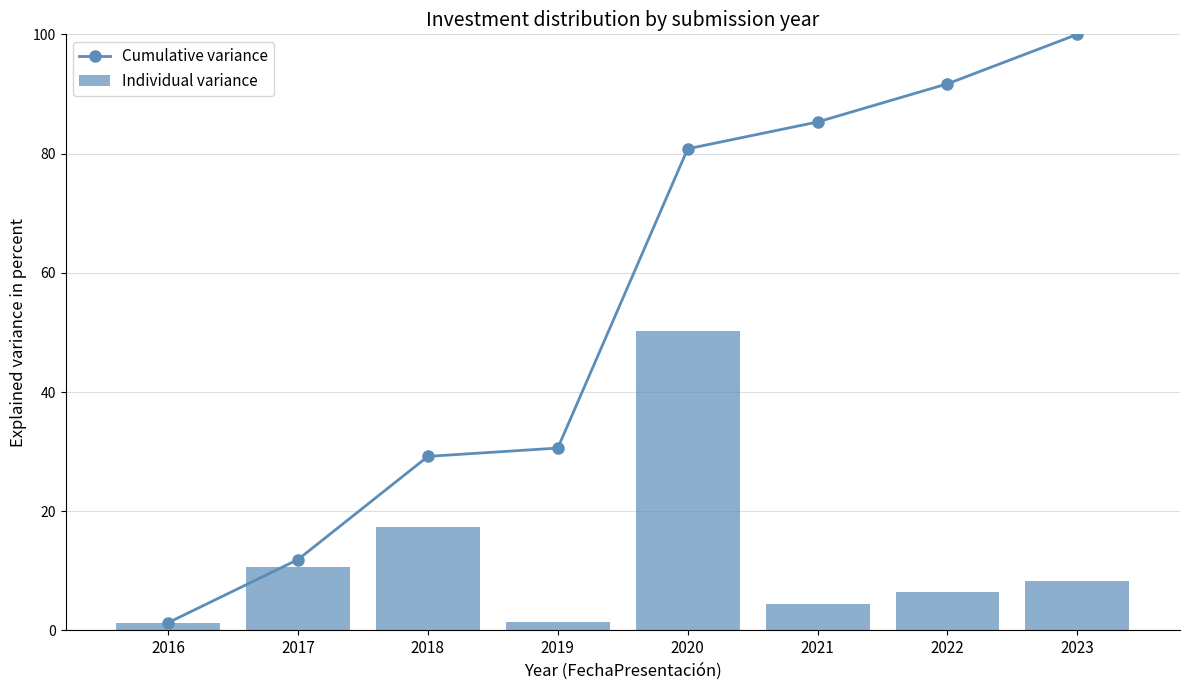

What is the maximum value for Cumulative variance?

100.0